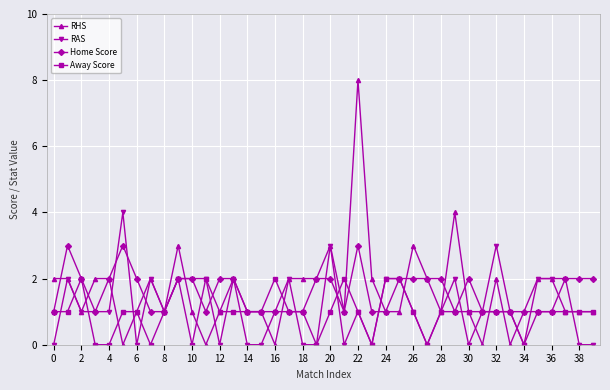

True or false: Home Score has more than 2 points higher than both neighbors.

True